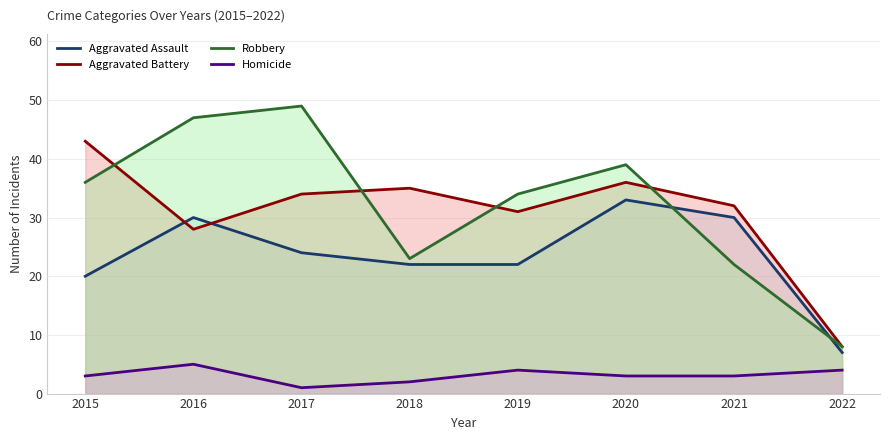

Where does the Aggravated Battery series first go above 34?

2015